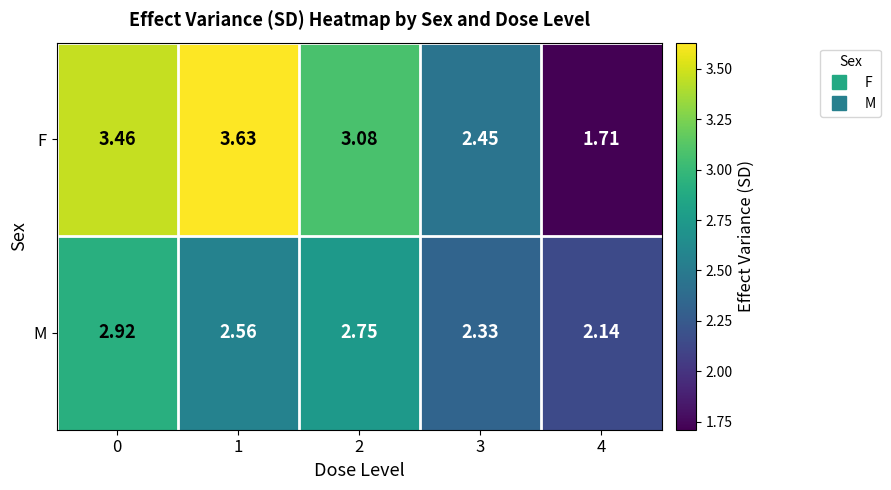

Which series has the largest total across all categories?

F